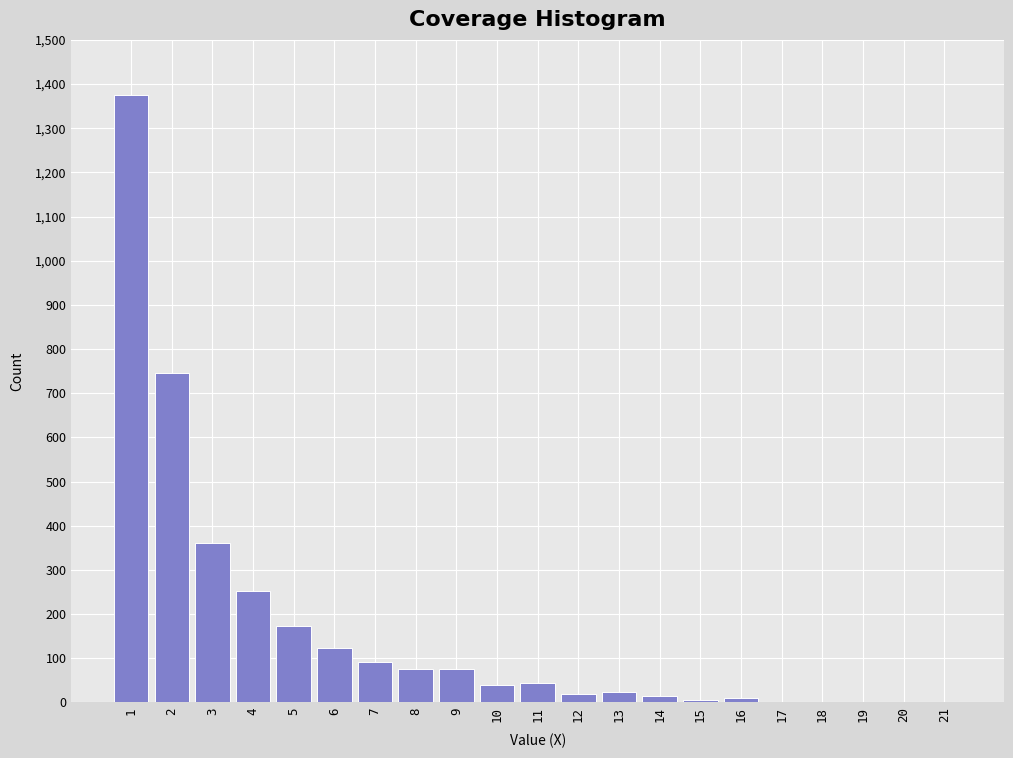

Is it true that the value at 1 is 1911?

False